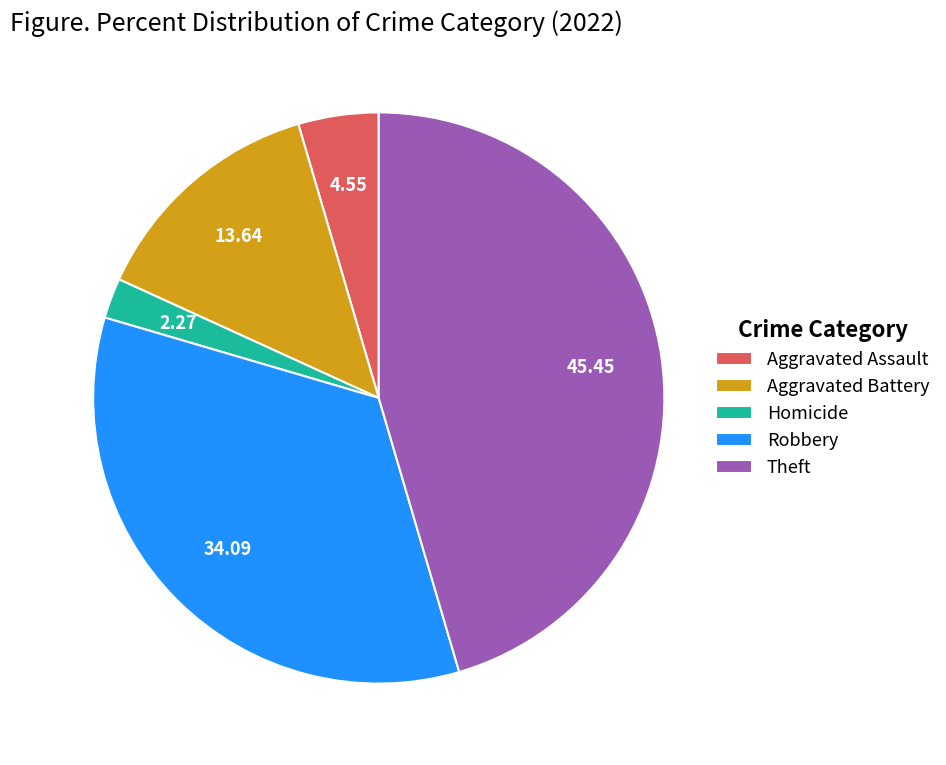

Do Aggravated Assault and Robbery together represent more than half of the pie?

No